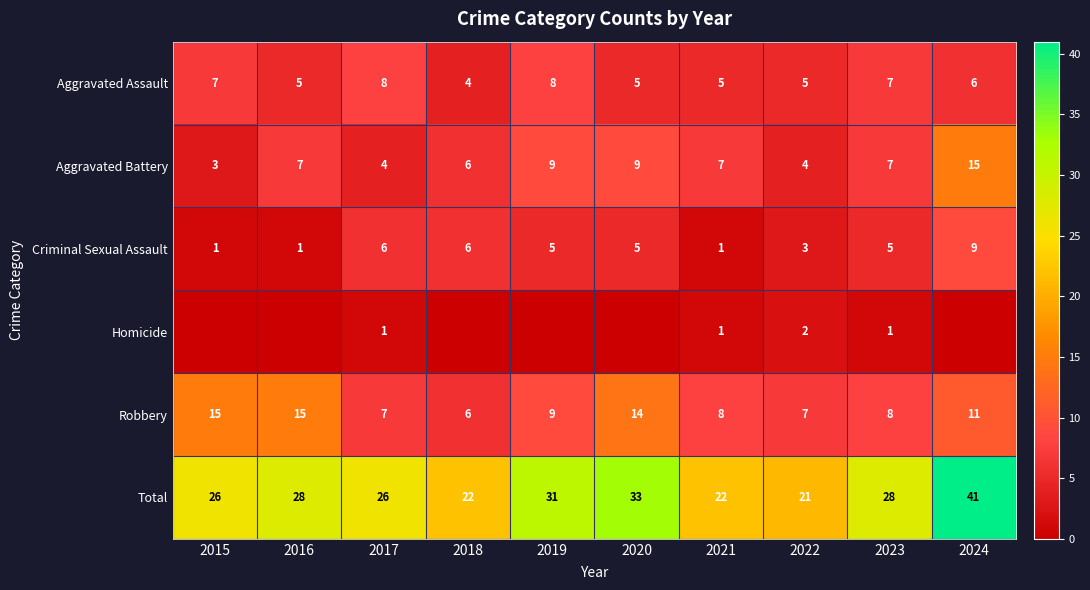

At which category does the chart reach its minimum across all series?

2015